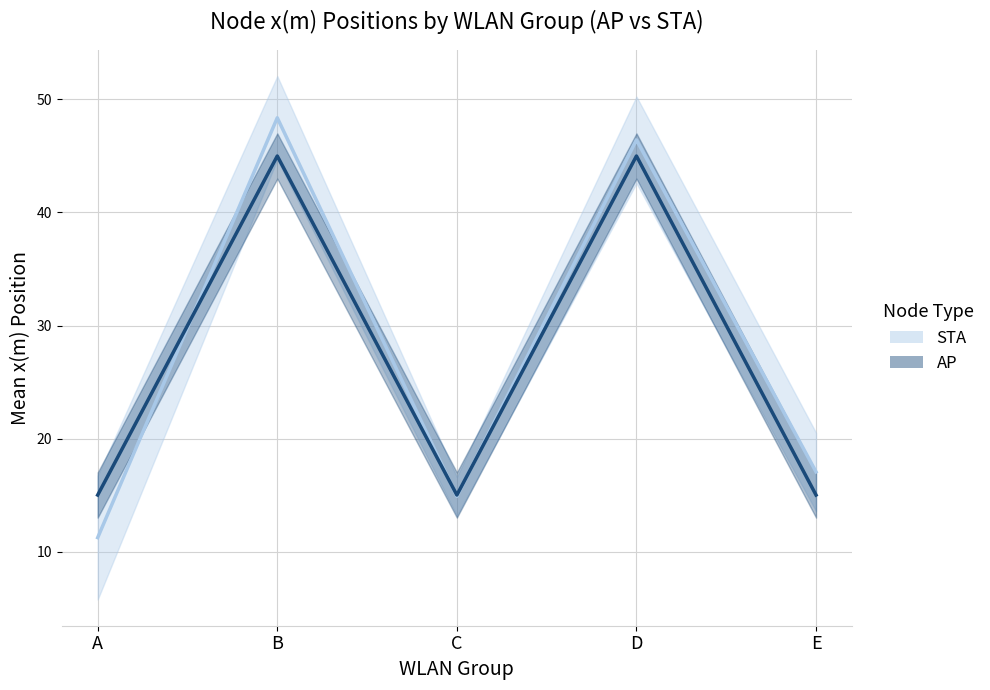

What value does the AP series have at E?

15.0